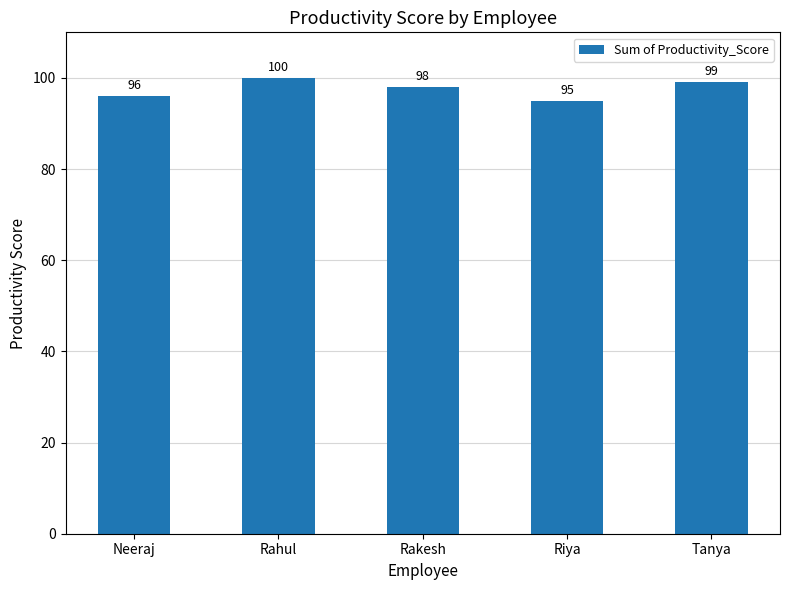

What is the sum of the values at Neeraj and Rakesh?

194